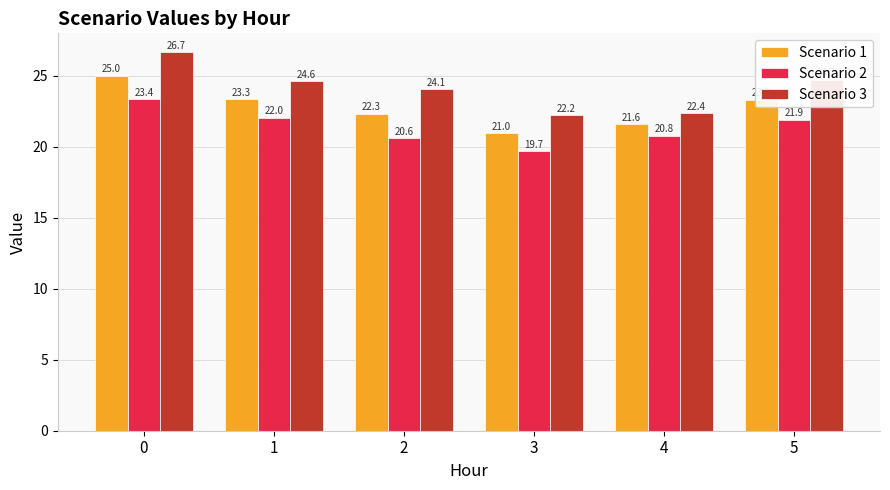

Is the value of Scenario 3 at 2 greater than the value of Scenario 2 at 1?

Yes